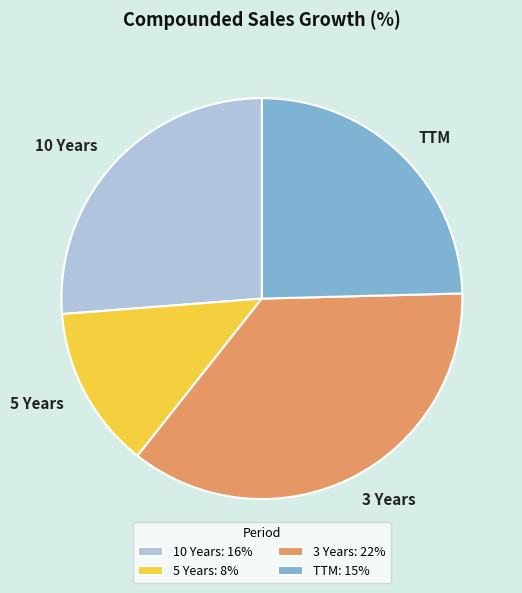

Is the sum of TTM and 5 Years greater than half?

No